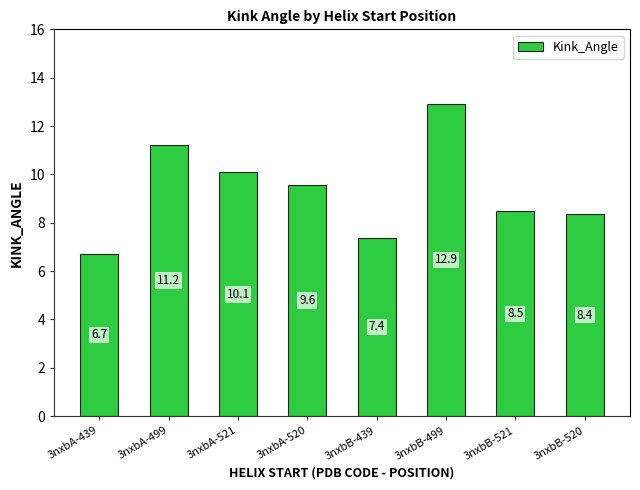

The value at 3nxbB-499 is 12.9. True or false?

True